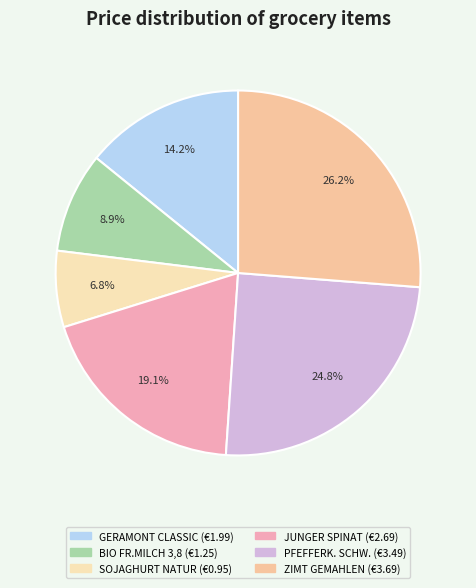

Is GERAMONT CLASSIC the majority of the pie?

No